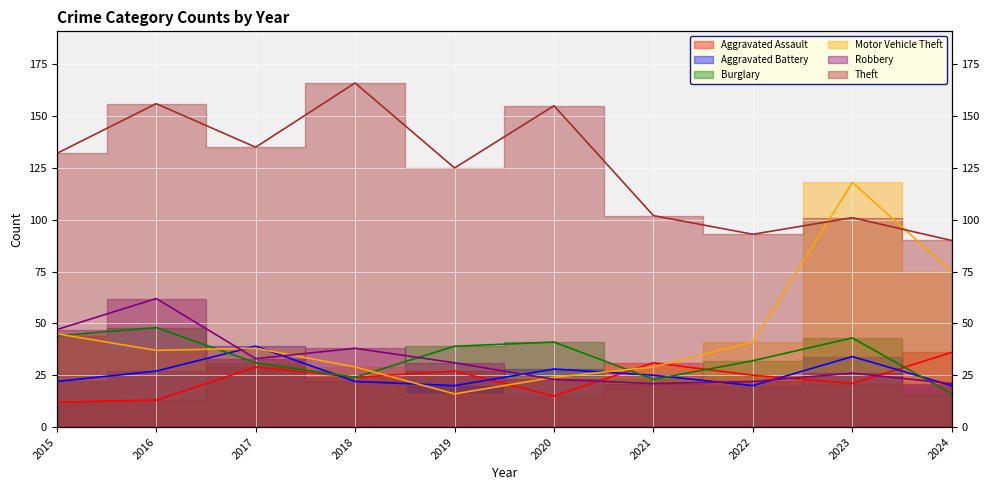

Rank the series at 2021 from lowest to highest value.

Robbery, Burglary, Aggravated Battery, Motor Vehicle Theft, Aggravated Assault, Theft